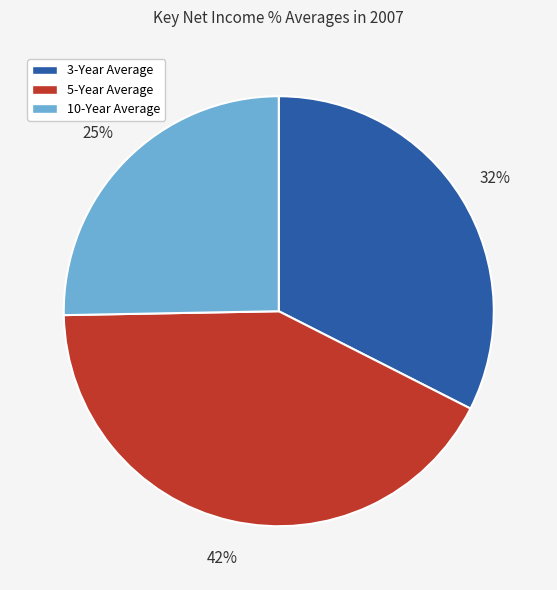

Do 3-Year Average and 5-Year Average together represent more than half of the pie?

Yes